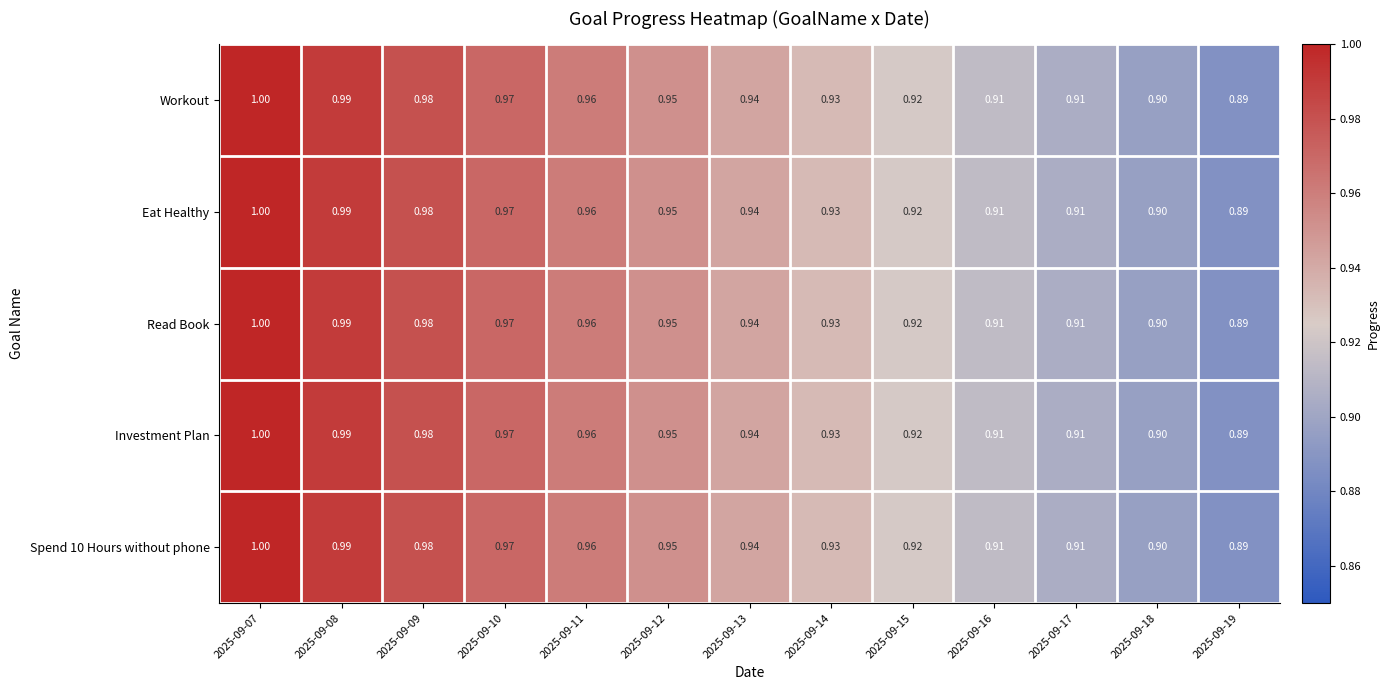

Count the number of categories in the chart.

13